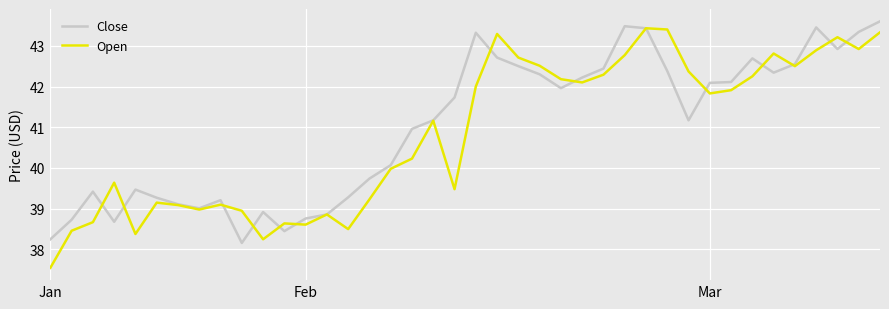

What is the smallest value displayed?

37.5